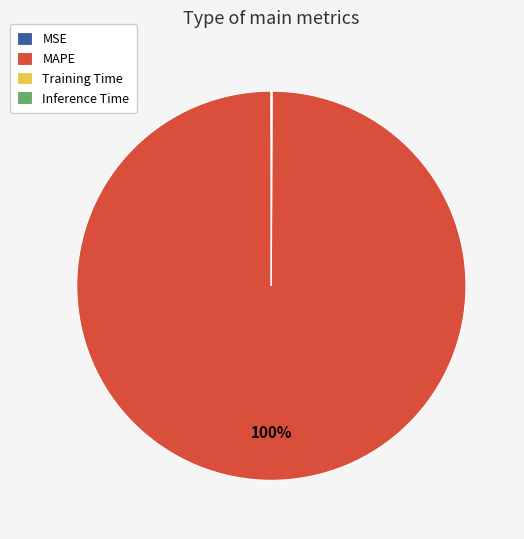

Which category has the biggest portion of the pie?

MAPE